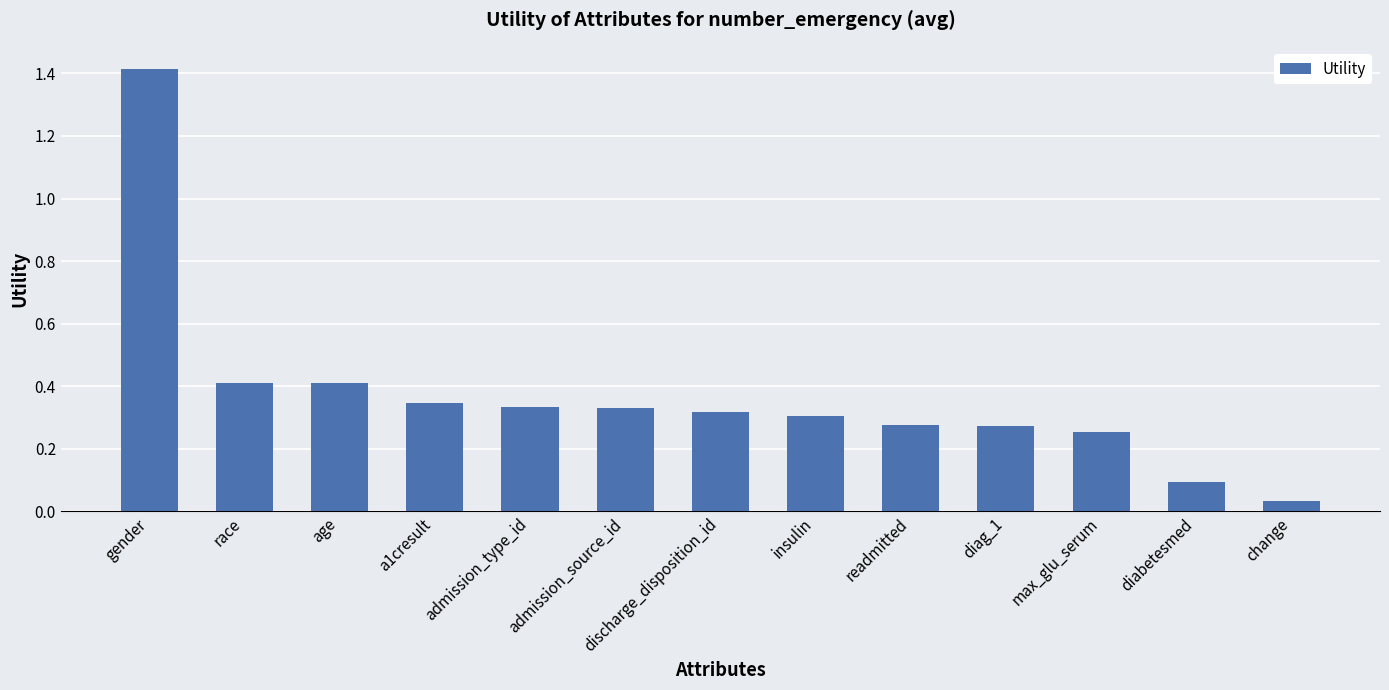

What position from the left is admission_source_id?

6